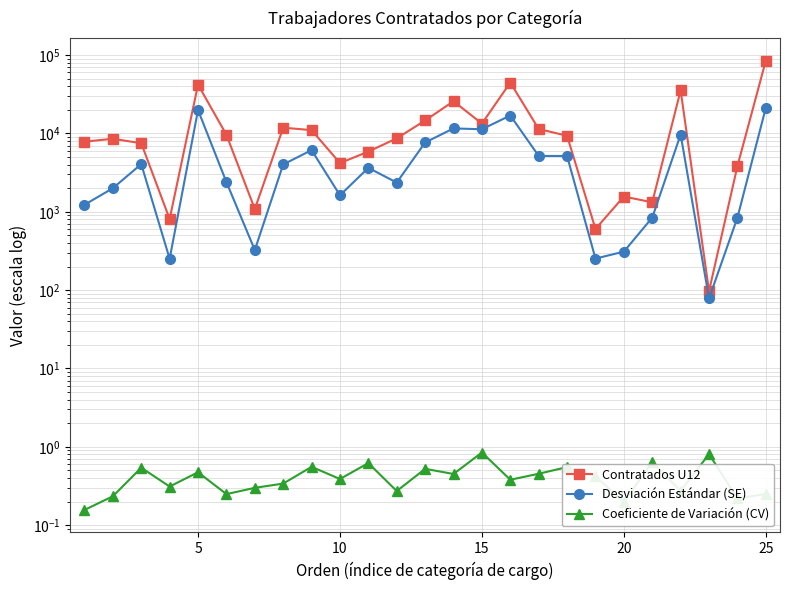

Reading left to right, list all the values displayed in this chart.

Contratados U12: 7851.8	8548.5	7501.4	807.1	41969.6	9609.7	1083.9	11836.8	11021.8	4181.9	5865.5	8654.1	14638.1	25743.8	13358.9	44583.9	11387.7	9338.9	603.0	1566.4	1320.1	35440.5	97.2	3825.4	84875.8
Desviación Estándar (SE): 1228.4	1999.1	4059.9	251.3	19872.0	2393.8	324.8	4019.1	6120.9	1624.3	3636.4	2357.9	7666.7	11591.9	11305.7	16938.0	5162.2	5148.5	252.8	309.9	842.5	9685.7	78.4	840.7	21233.0
Coeficiente de Variación (CV): 0.2	0.2	0.5	0.3	0.5	0.2	0.3	0.3	0.6	0.4	0.6	0.3	0.5	0.5	0.8	0.4	0.5	0.6	0.4	0.2	0.6	0.3	0.8	0.2	0.3